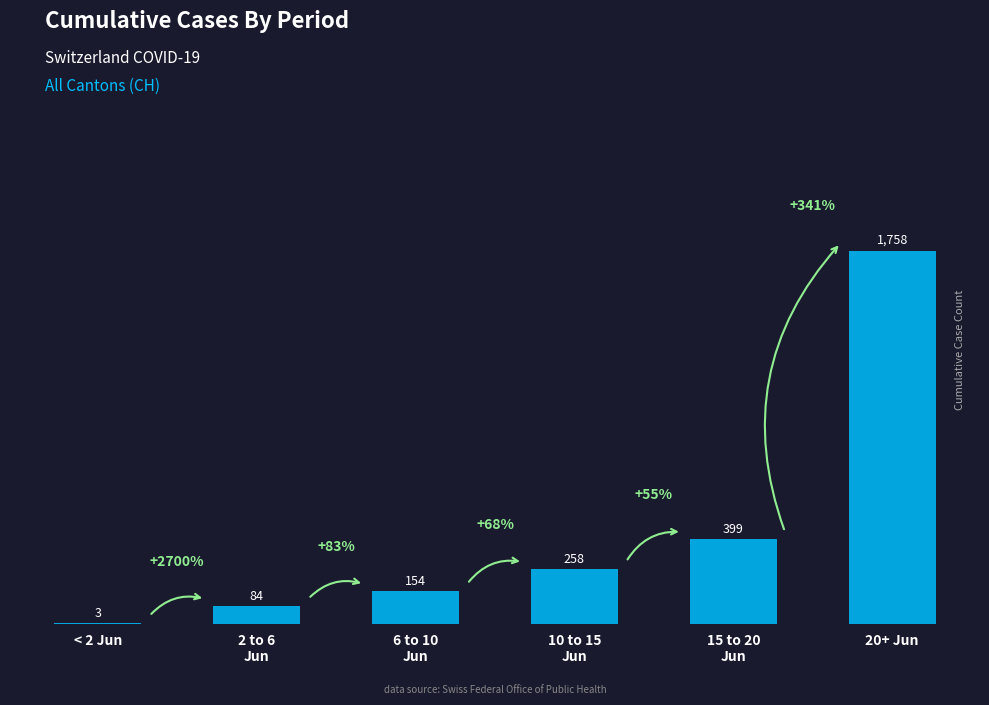

Are the bars horizontal?

No